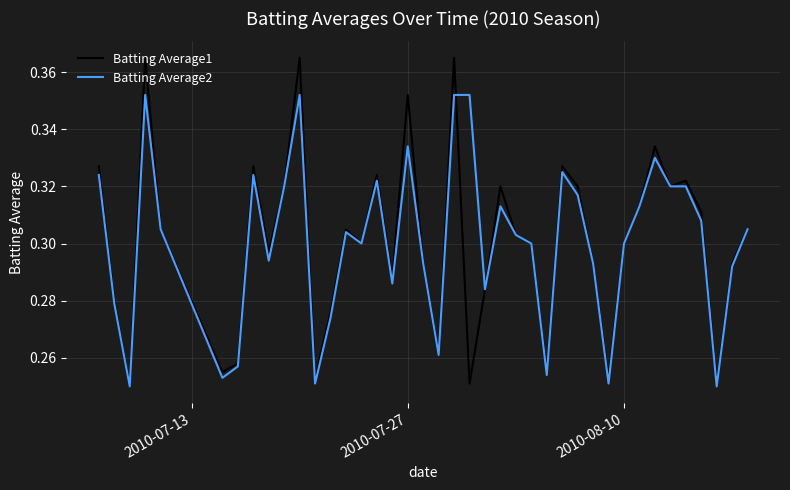

Which series has the largest range (max minus min)?

Batting Average1